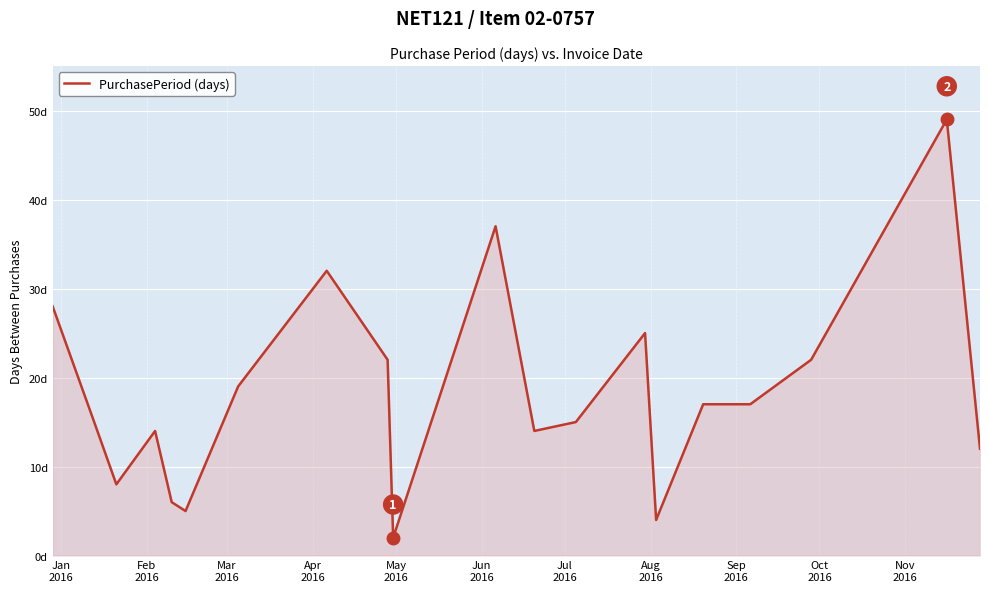

Is this an area chart (filled region under the line)?

Yes